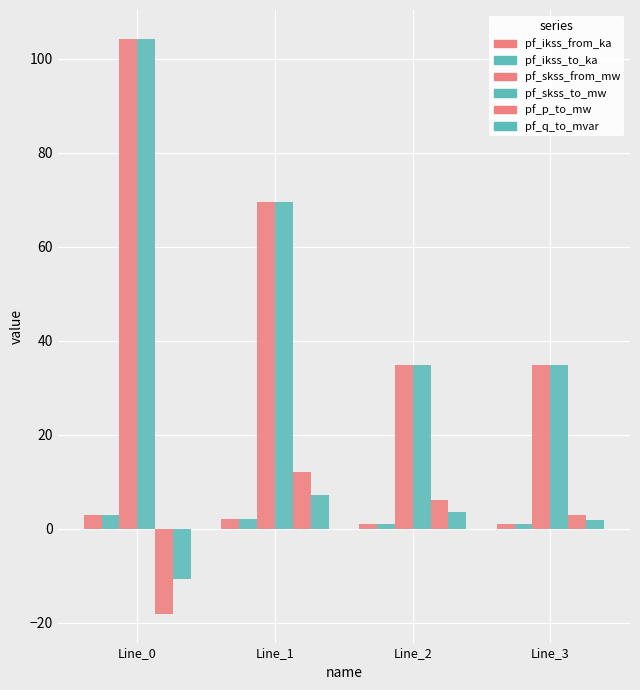

How many bars are there in each group?

6